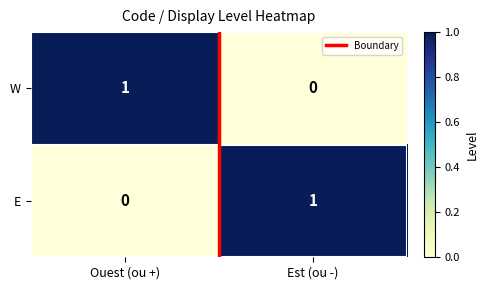

At which label does W reach its minimum?

Est (ou -)